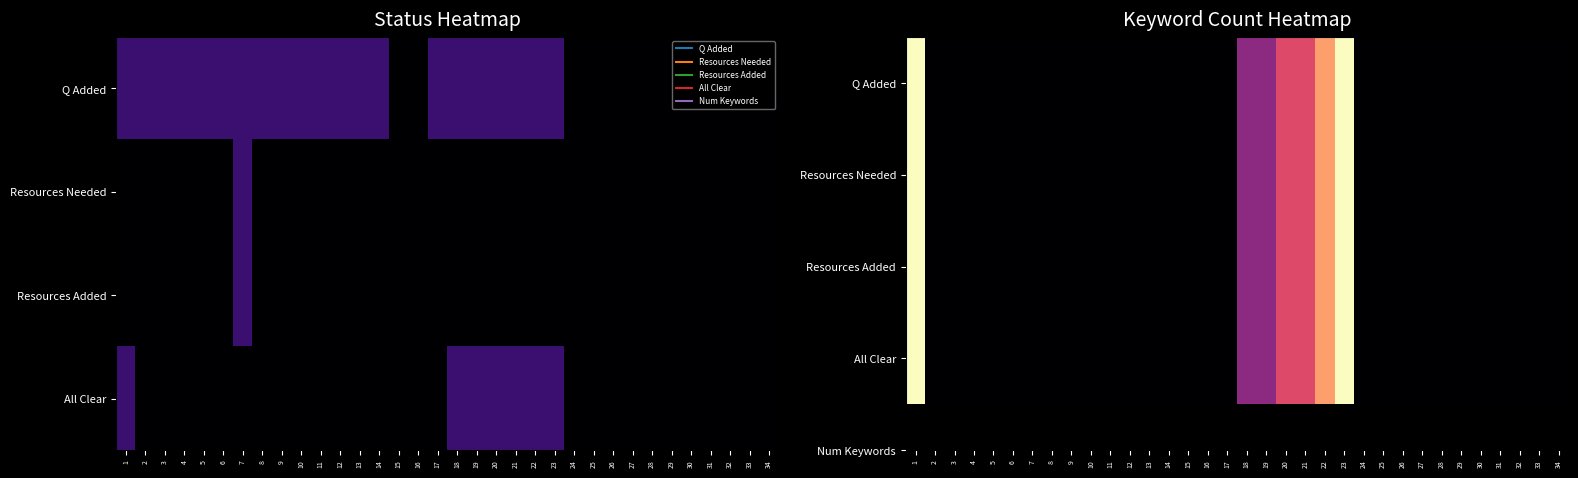

How many values in Resources Added are above zero?

7